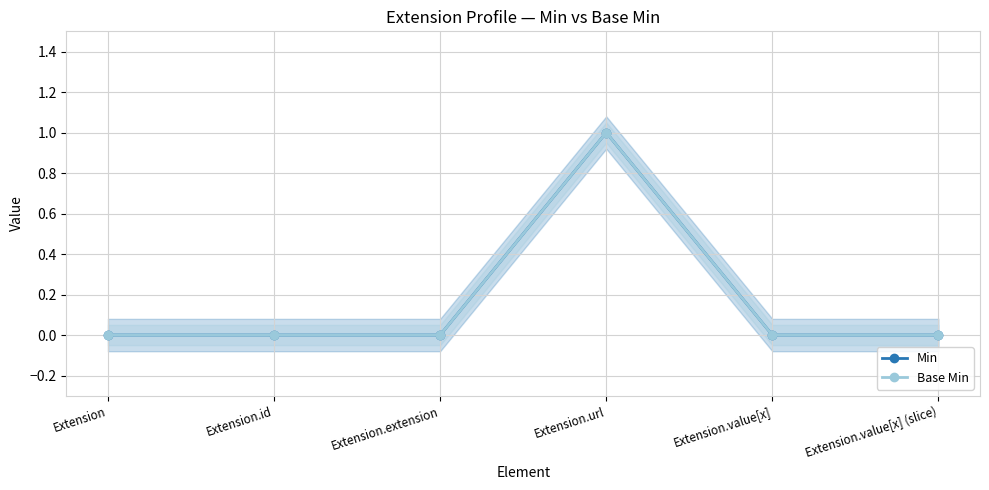

What is the label of the 4th point from the left?

Extension.url